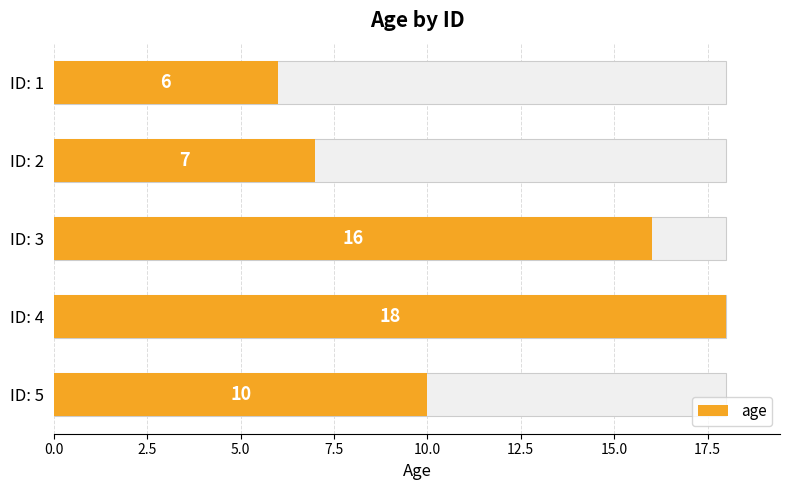

What is the value of the 3rd bar from the left?

16